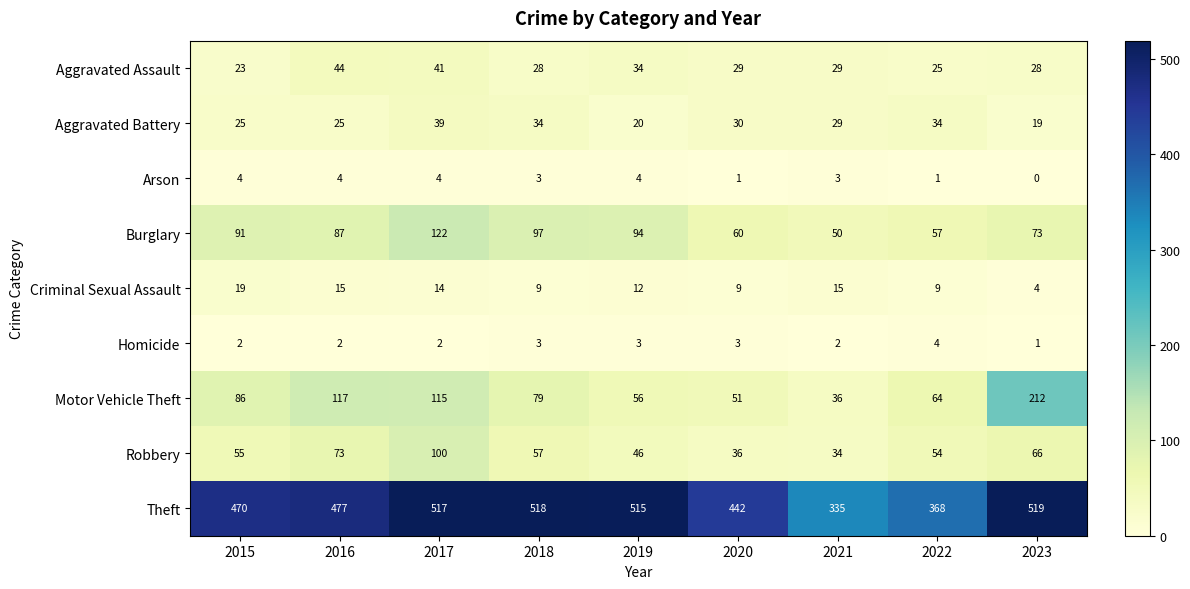

What is the sum of all Robbery values?

521